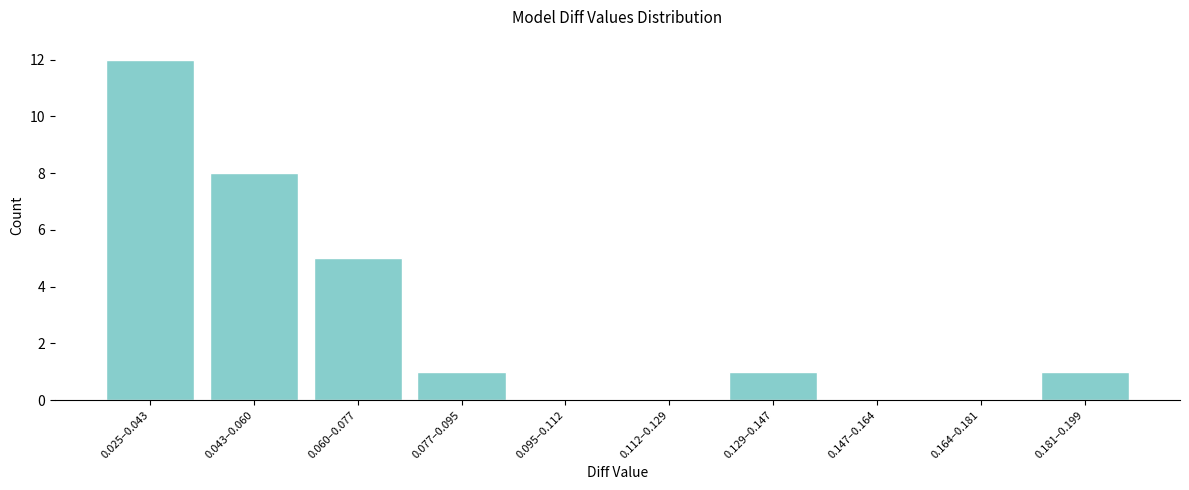

Reading left to right, what are all the values shown in this chart?

0.025–0.043=12	0.043–0.060=8	0.060–0.077=5	0.077–0.095=1	0.095–0.112=0	0.112–0.129=0	0.129–0.147=1	0.147–0.164=0	0.164–0.181=0	0.181–0.199=1